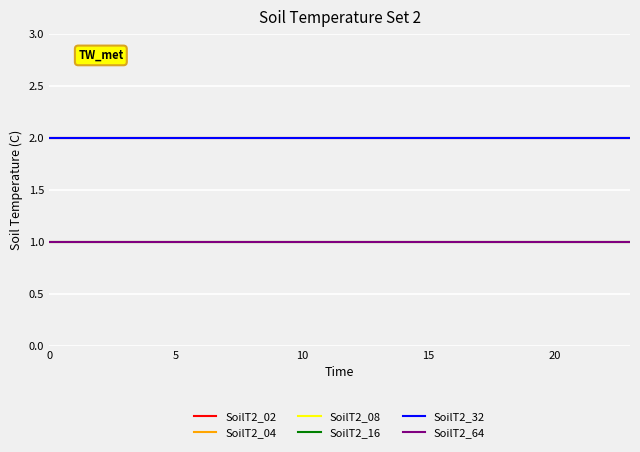

Does the chart have visible grid lines?

Yes